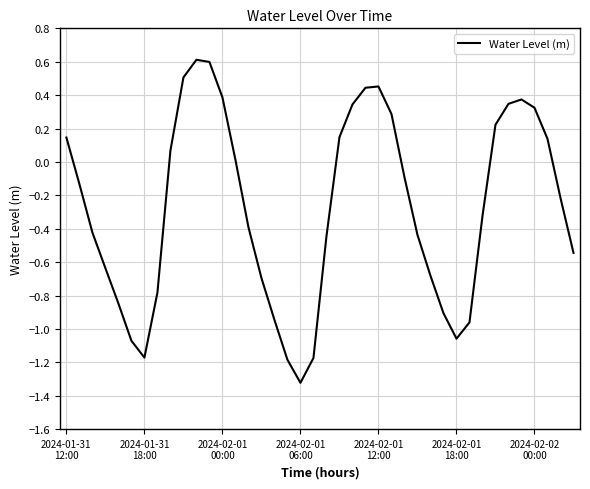

What is the minimum value shown in the chart?

-1.3